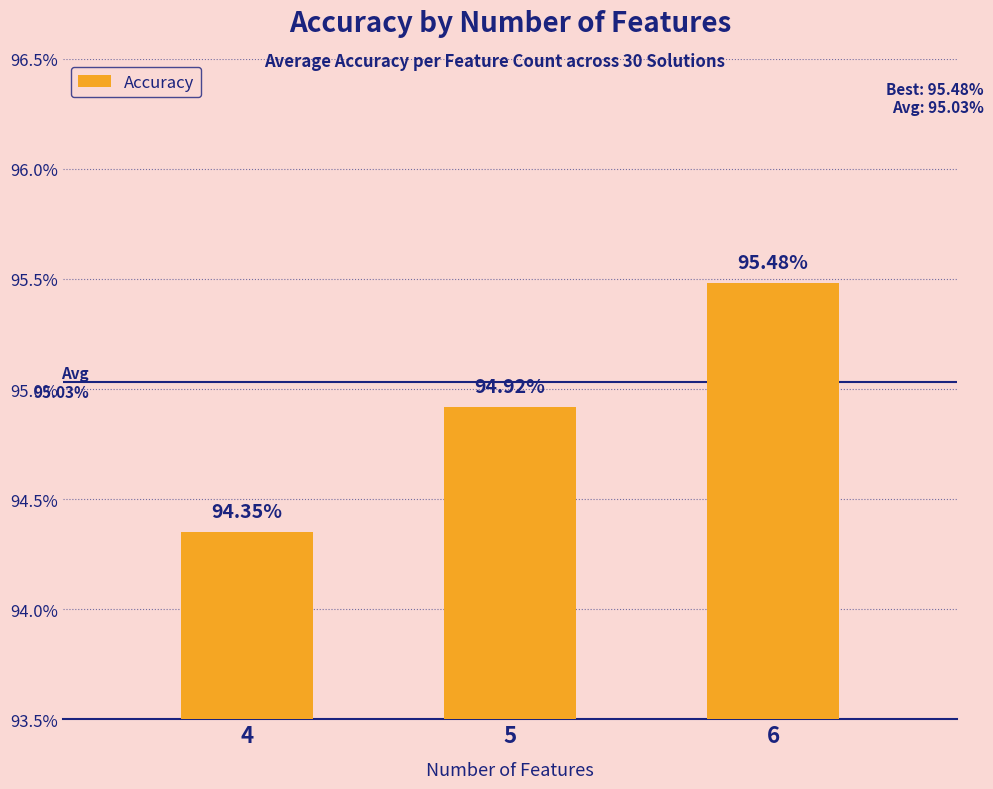

List the labels in order of value, smallest first.

4, 5, 6